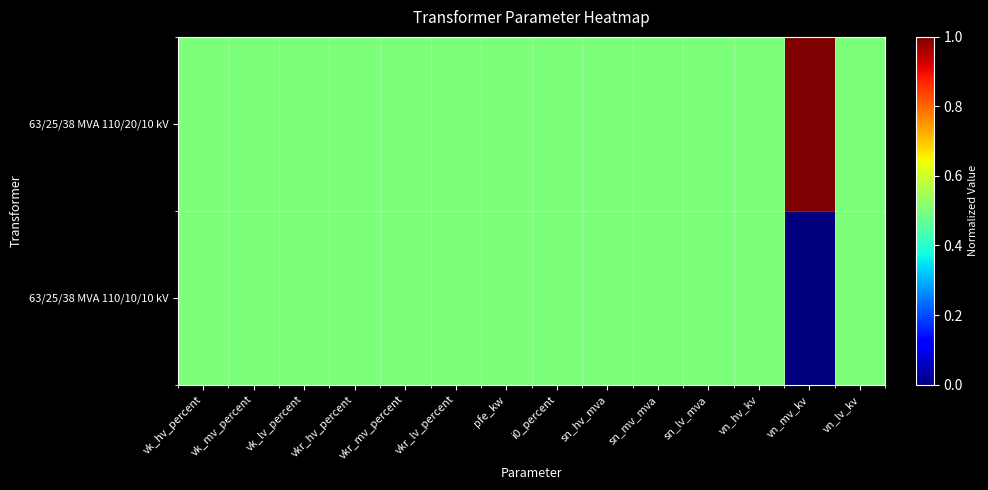

At how many categories does at least one series exceed 0?

14